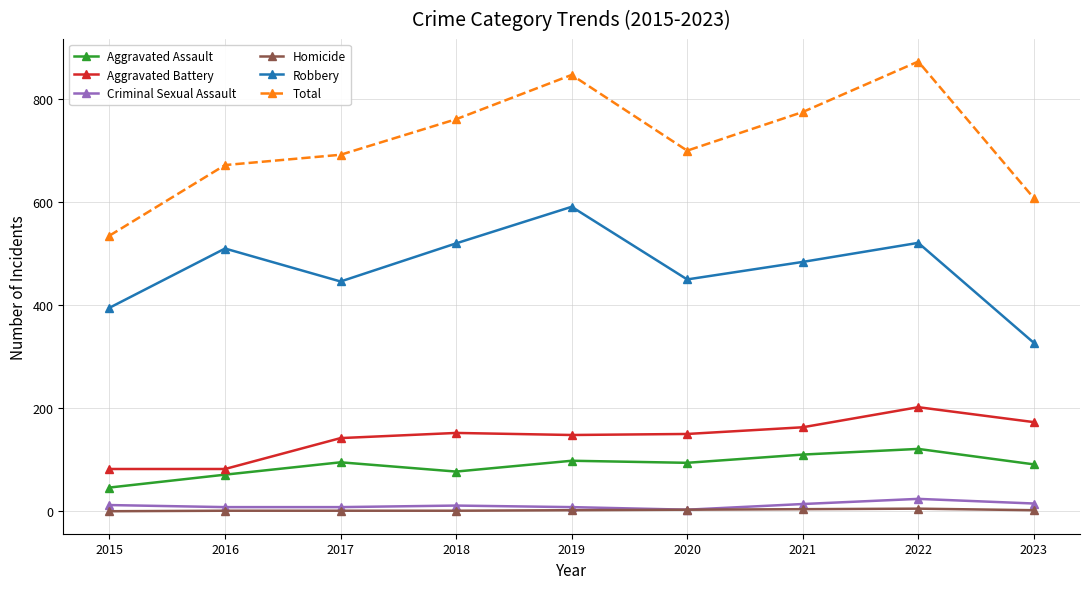

Which series has the largest total across all categories?

Total